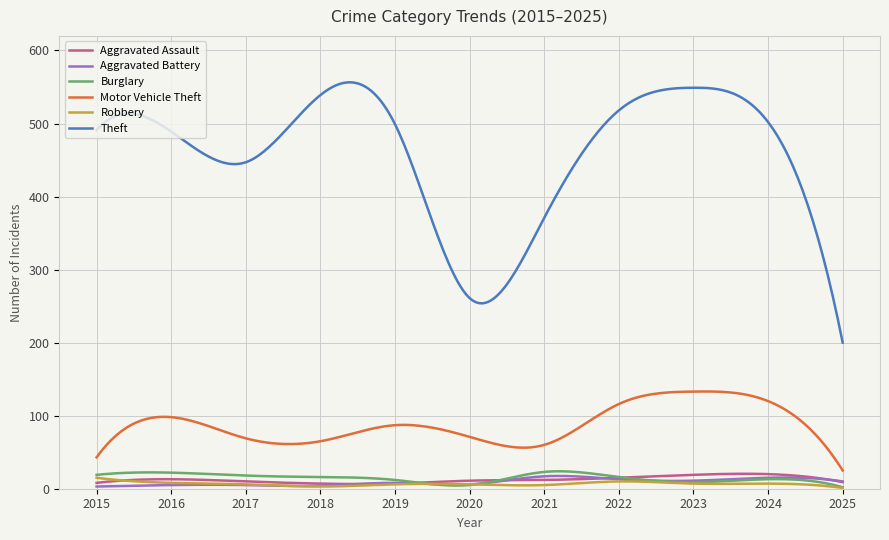

True or false: Motor Vehicle Theft and Burglary intersect in this chart.

False